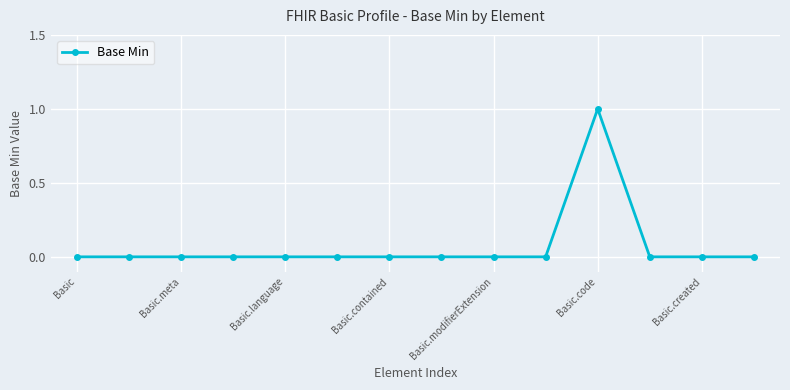

How many series are shown in this chart?

1